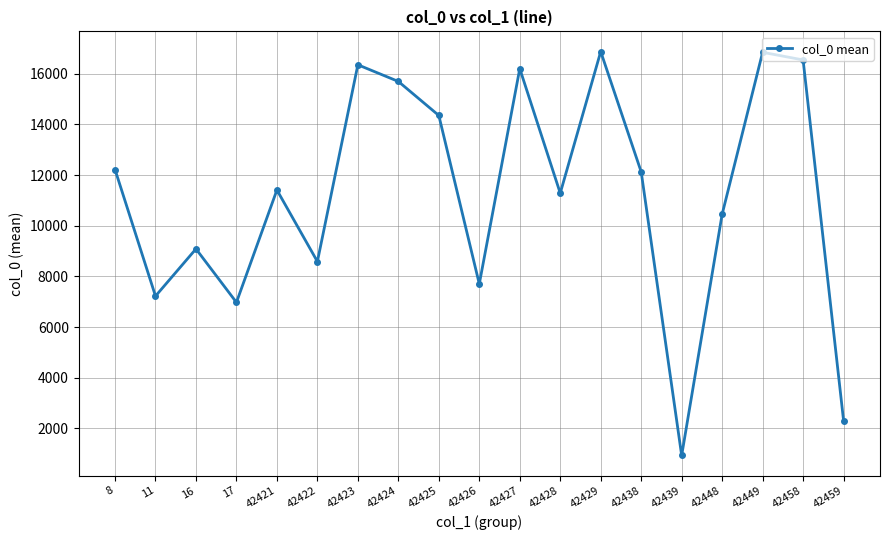

What is the greatest value displayed?

16878.0